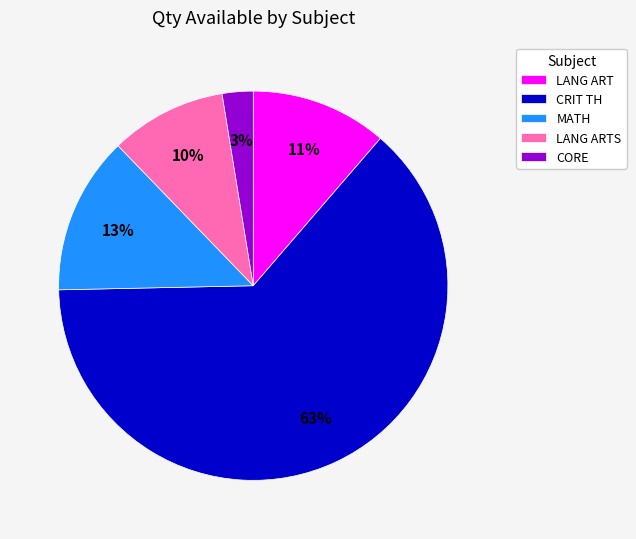

The CORE slice represents 10% of the pie. True or false?

False